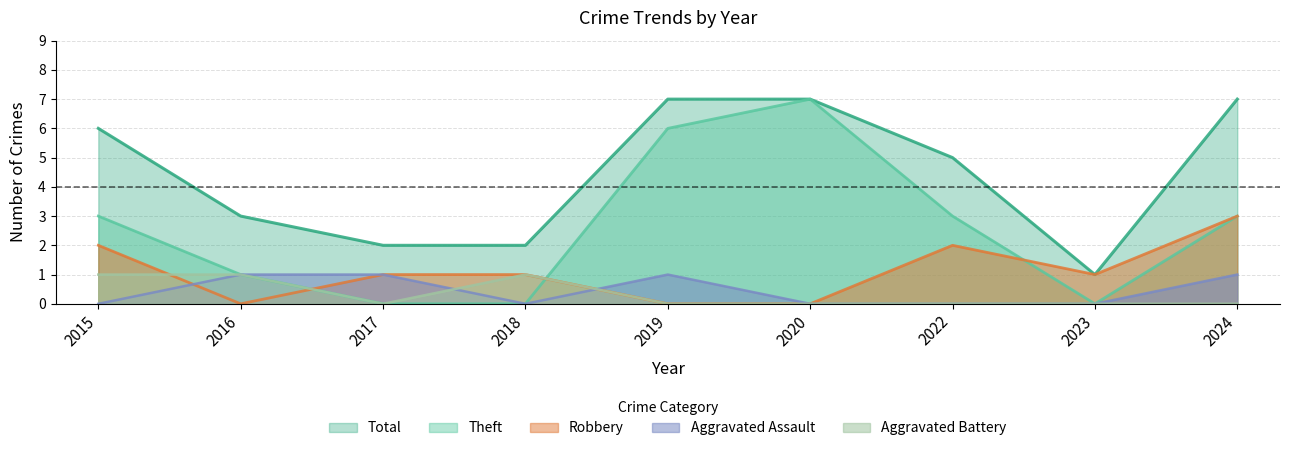

What value does the Robbery series have at 2023?

1